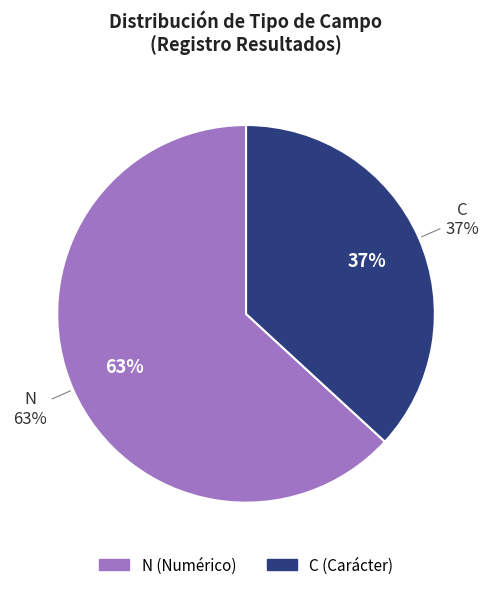

What is the majority slice?

N